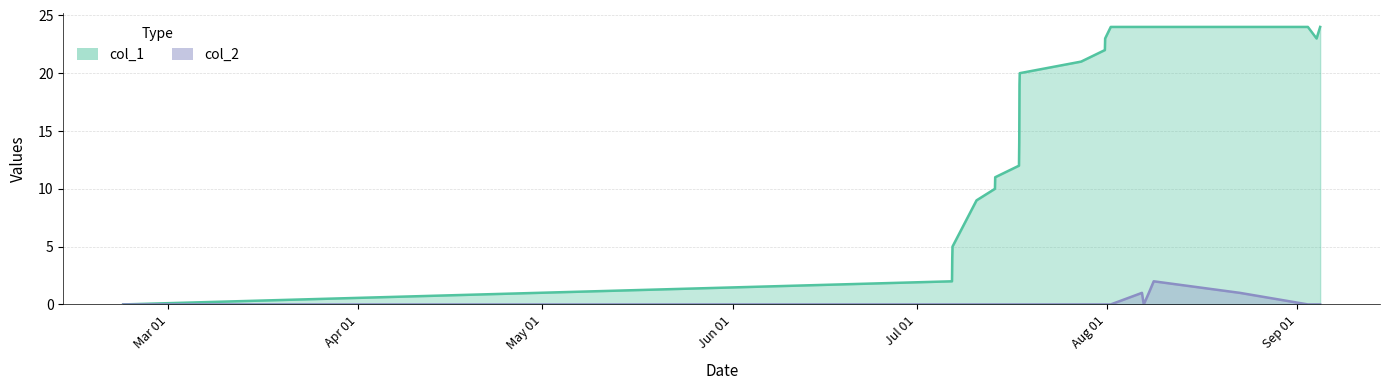

Which series has the largest total across all categories?

col_1